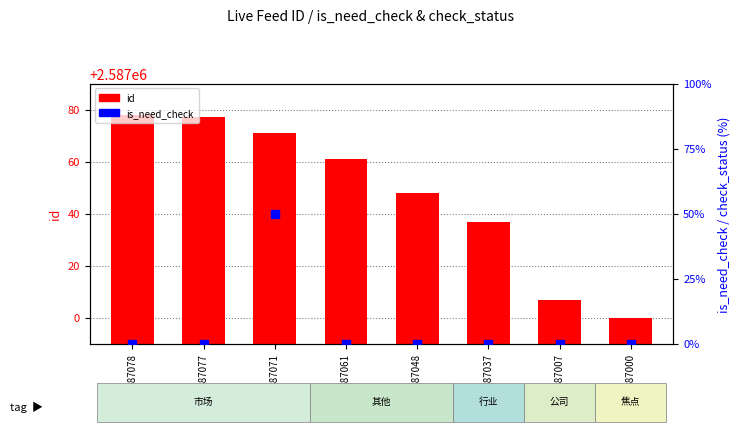

At how many categories does at least one series exceed 717992?

8